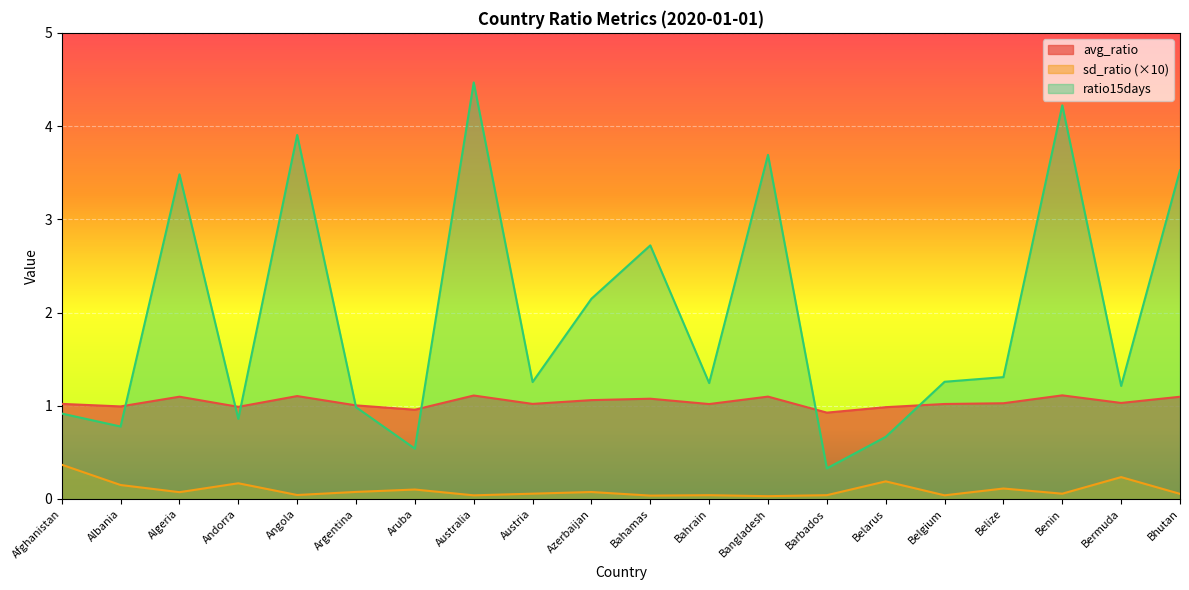

What position from the left is Austria?

9